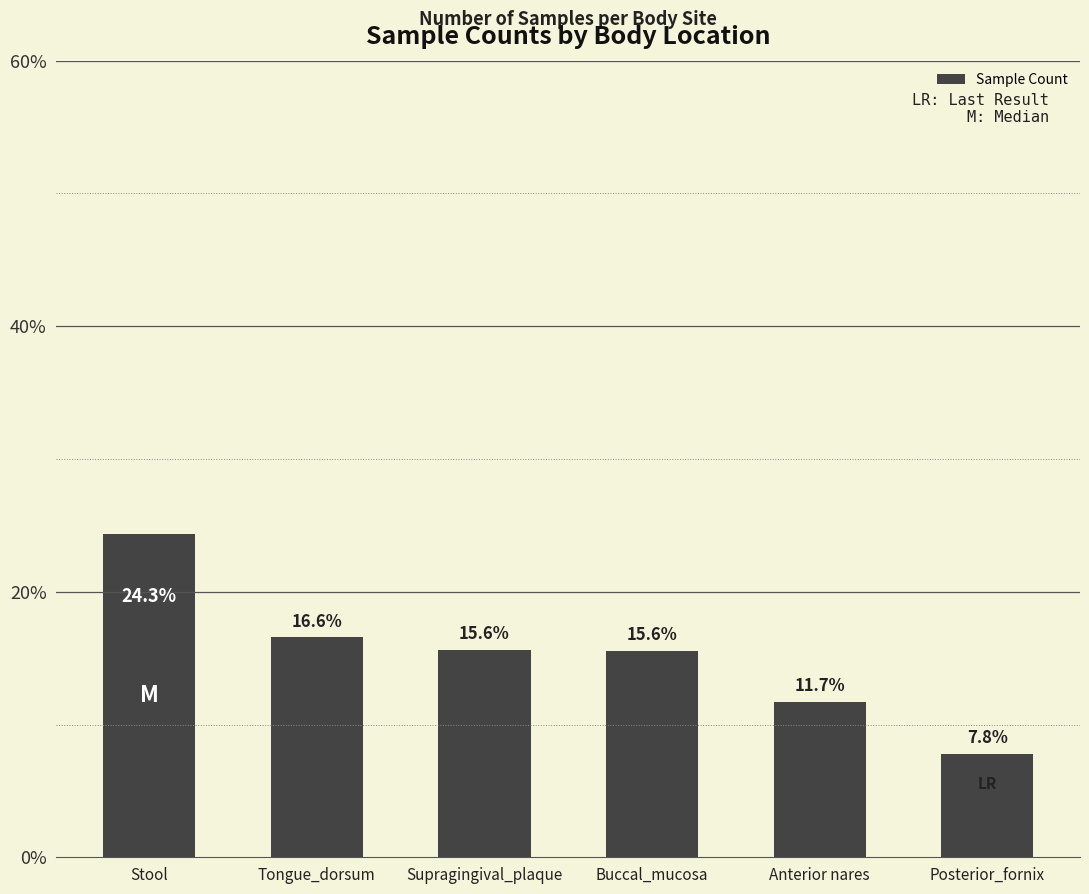

How many values exceed 15?

4